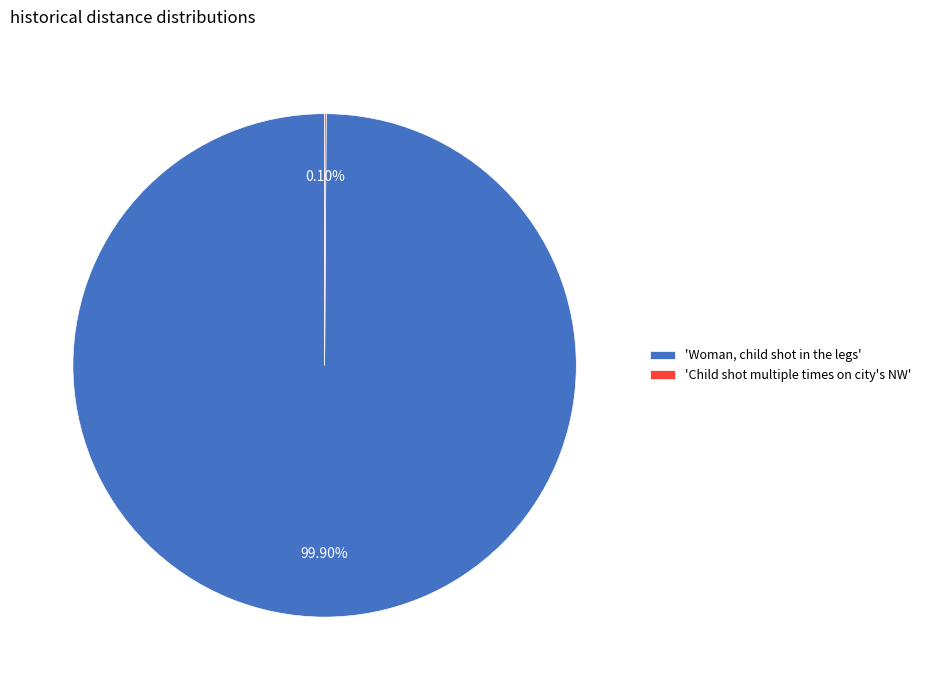

Does any single category account for the majority?

Yes